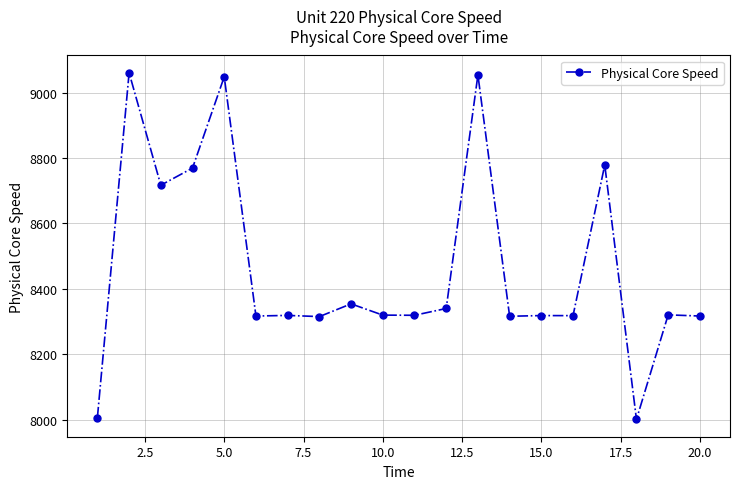

What is the value of the 17th point from the left?

8778.8